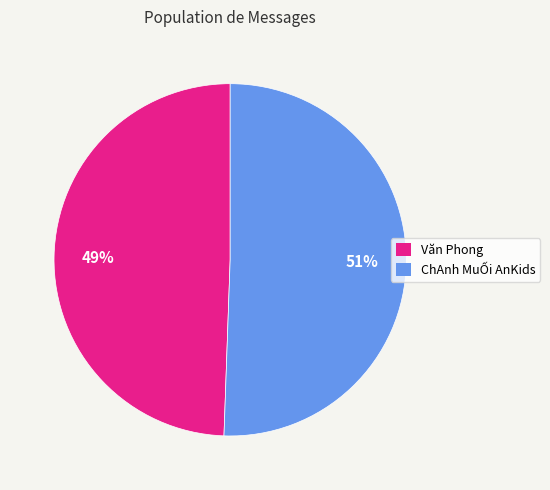

What percentage is the ChAnh MuỐi AnKids slice, to the nearest percent?

51%